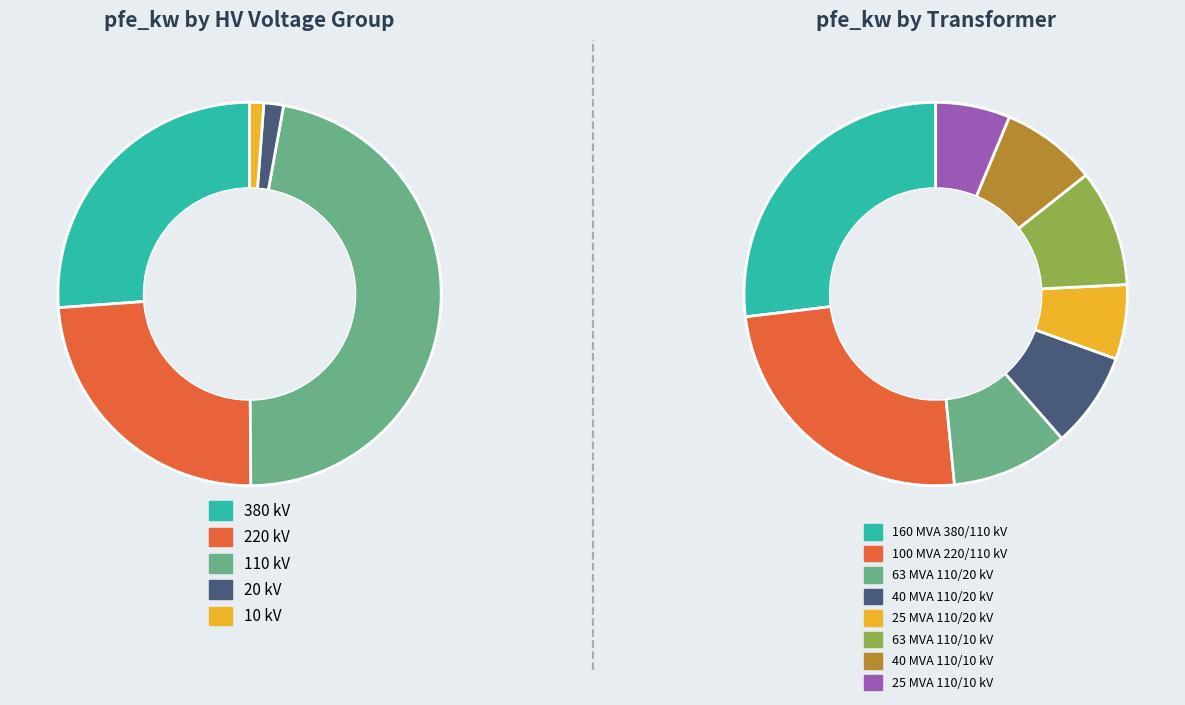

What is the total percentage of 110 and 10?

6.6%